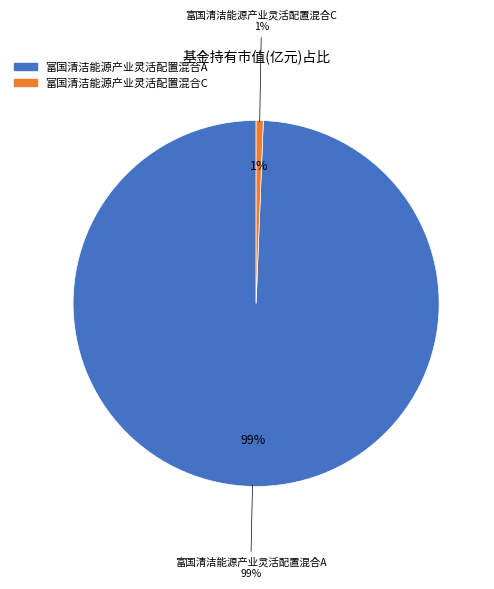

Is 富国清洁能源产业灵活配置混合A the majority of the pie?

Yes